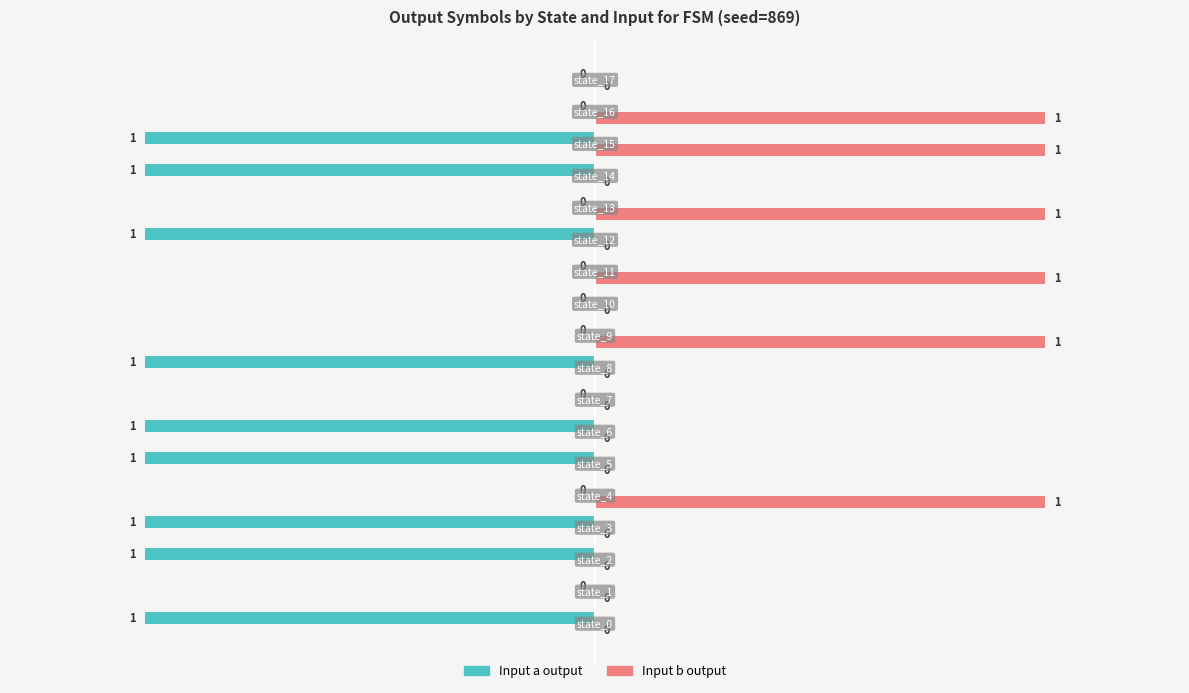

What is the sum of all Input a output values?

-9